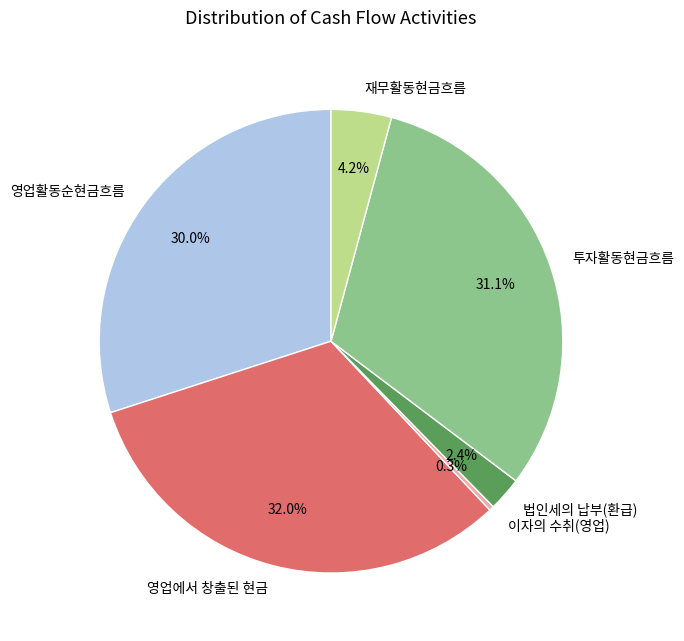

Which slice is the smallest?

이자의 수취(영업)